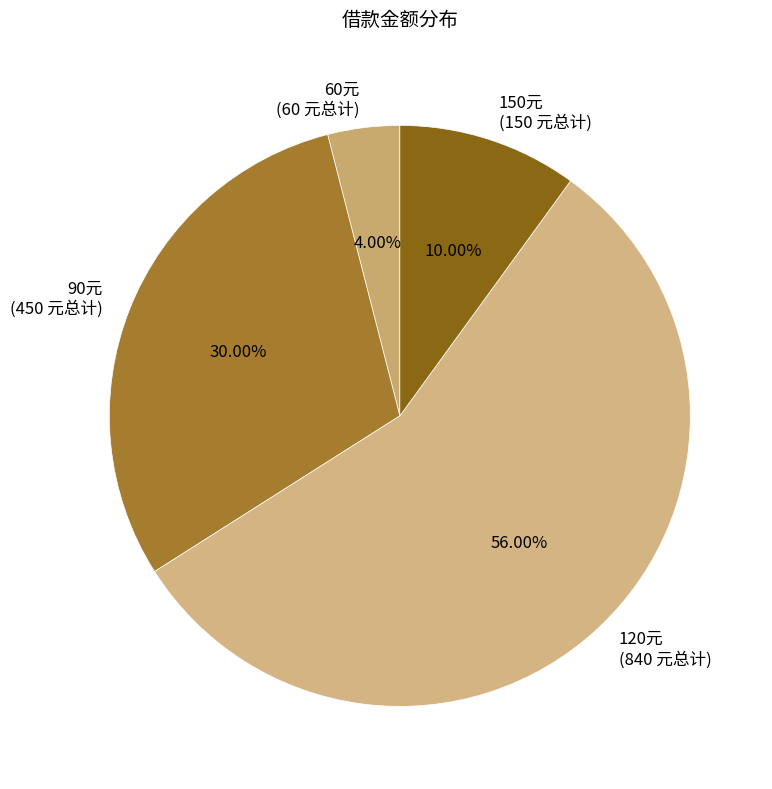

Do 90元 (450 元总计) and 120元 (840 元总计) together represent more than half of the pie?

Yes